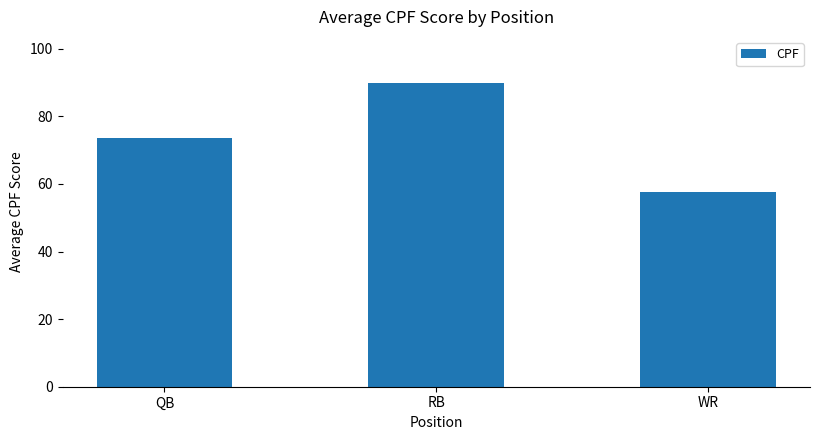

True or false: the data shows 40.3 at WR.

False